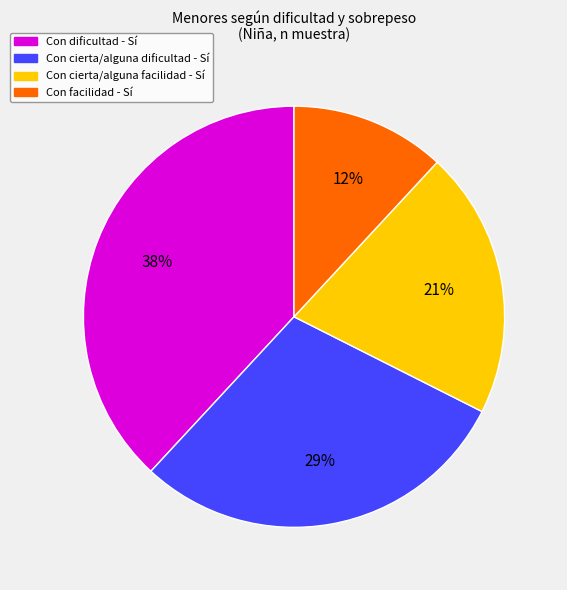

Is there any slice that represents more than half of the pie?

No